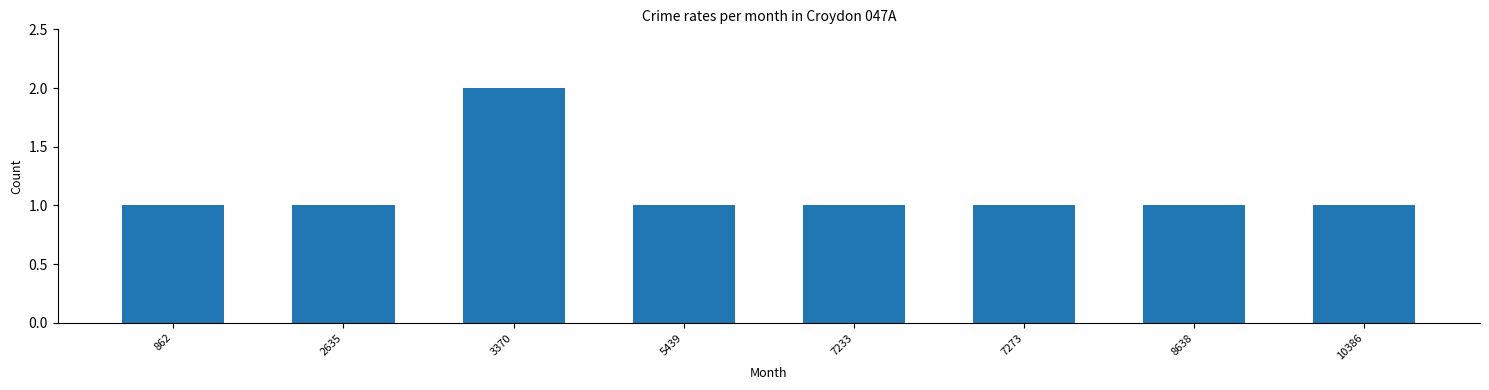

Approximately how many times larger is the value at 3370 compared to 10386?

2.0